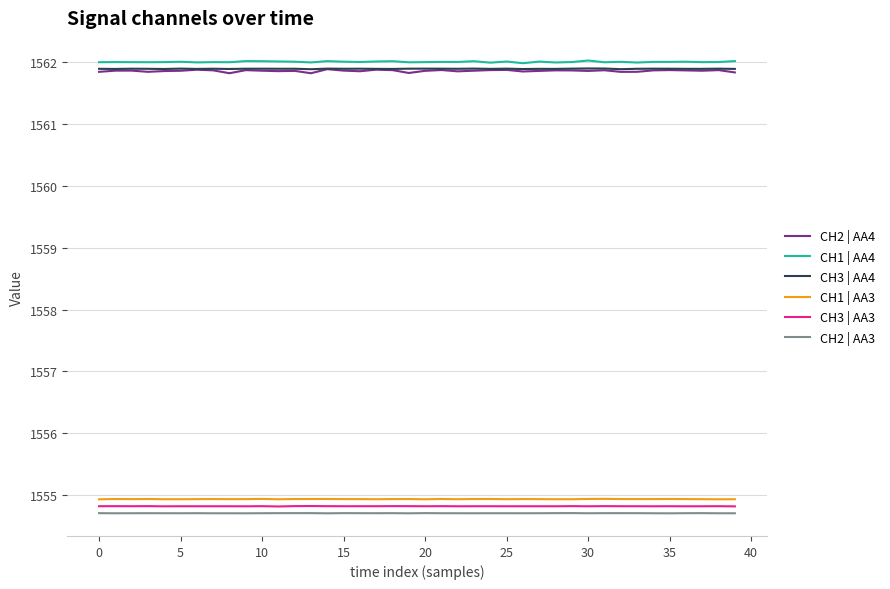

Which series has the widest spread of values?

CH2 | AA4